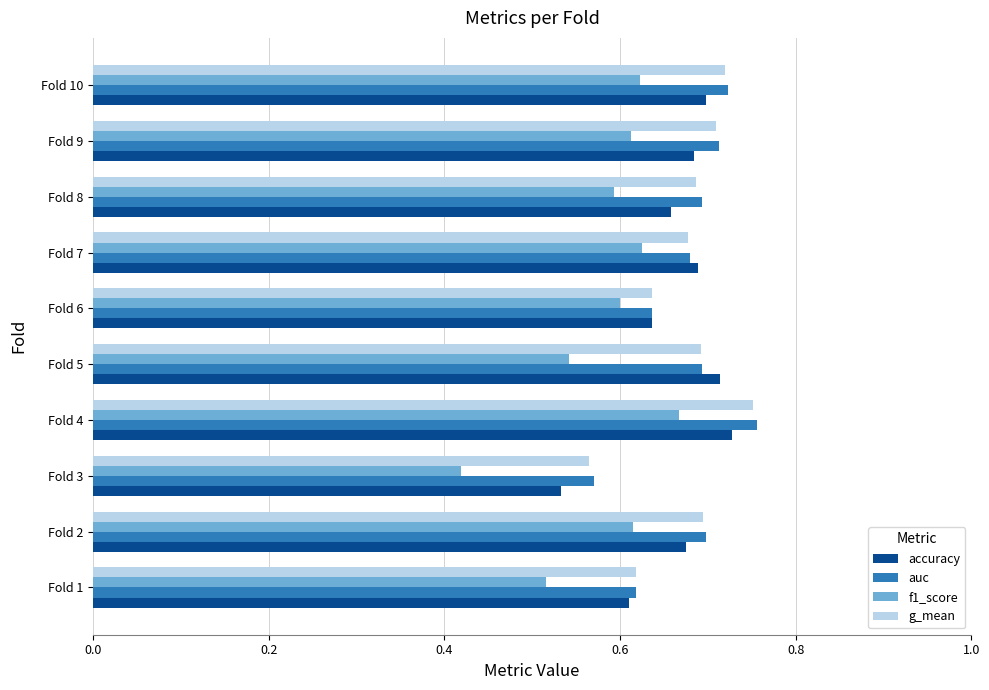

At which label is g_mean closest to 0?

Fold 3